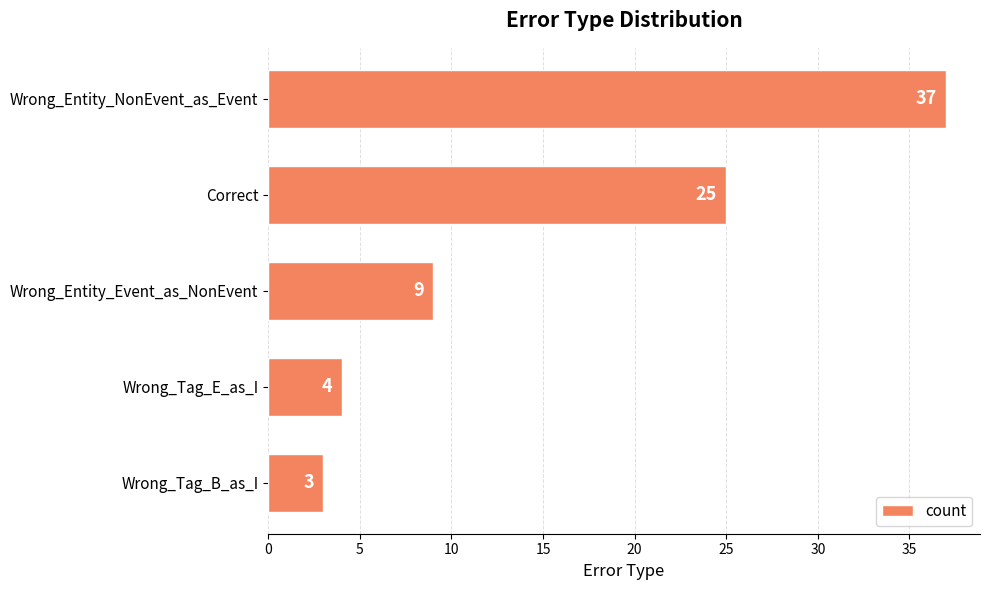

Rank the categories by value from highest to lowest.

Wrong_Entity_NonEvent_as_Event, Correct, Wrong_Entity_Event_as_NonEvent, Wrong_Tag_E_as_I, Wrong_Tag_B_as_I